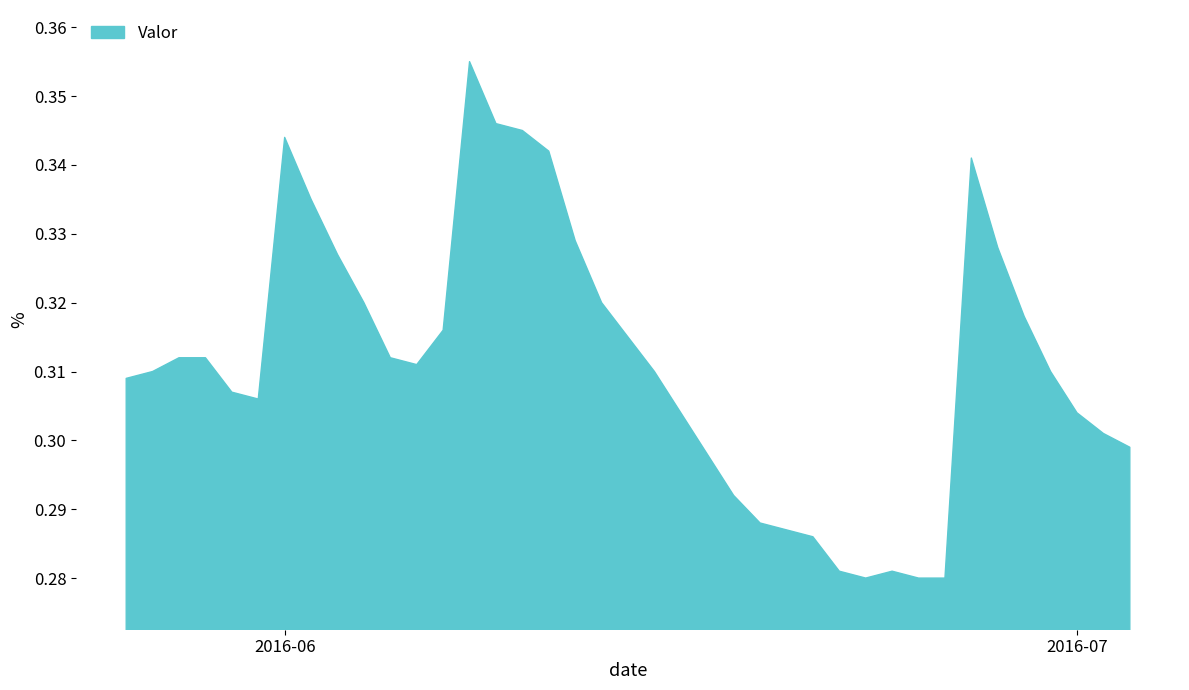

At which category does the chart reach its peak across all series?

2016-06-08